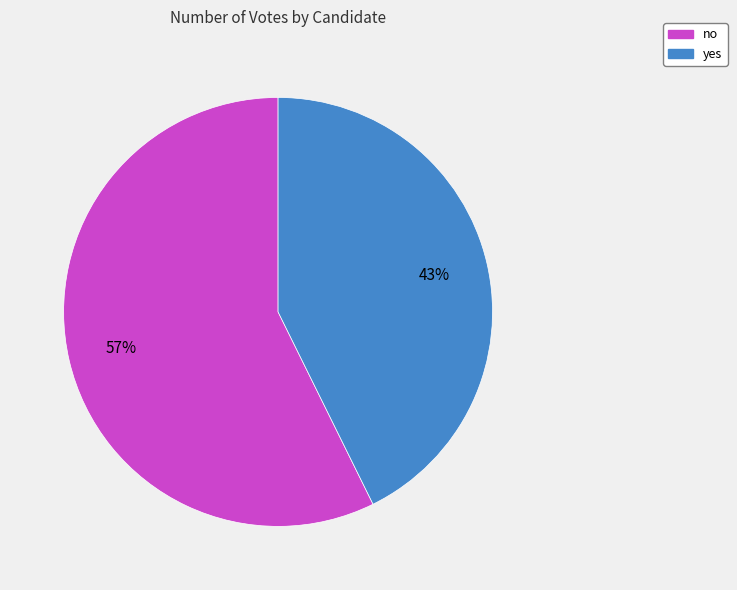

Approximately how many times larger is the value at no compared to yes?

1.3